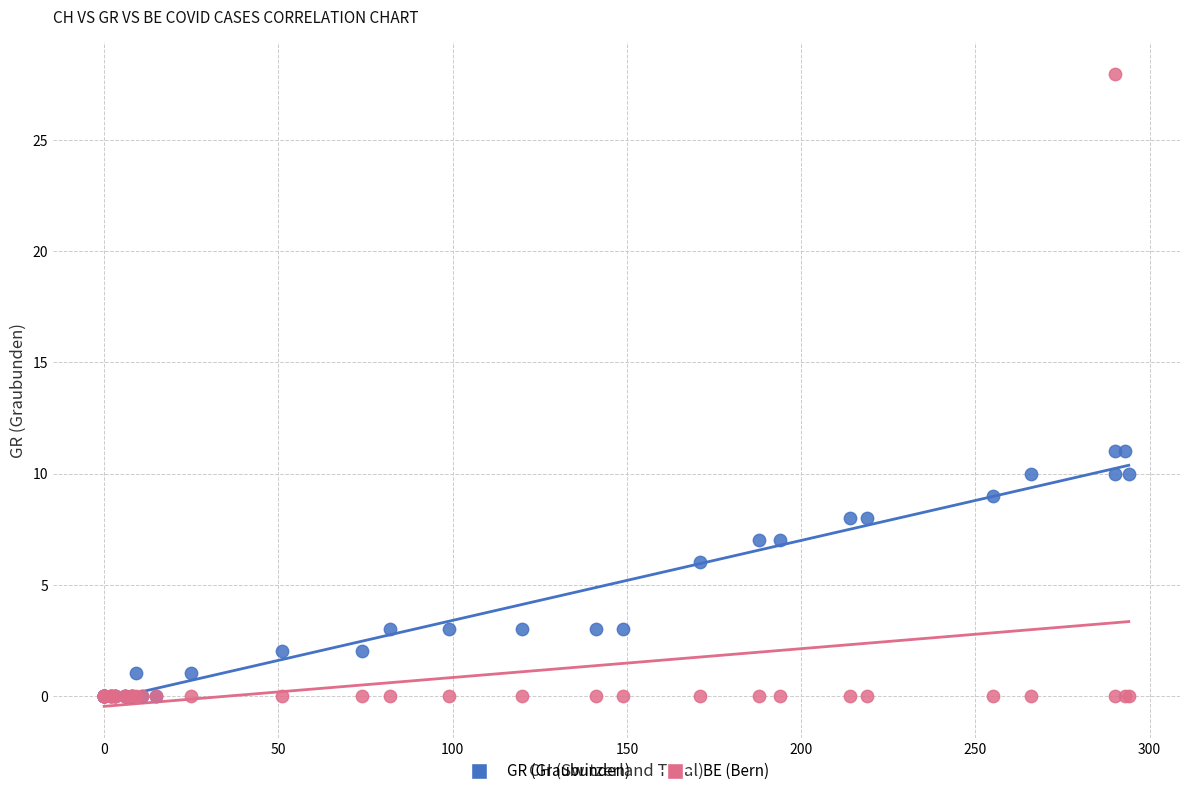

Which series has the largest Y range (max minus min)?

BE (Bern)